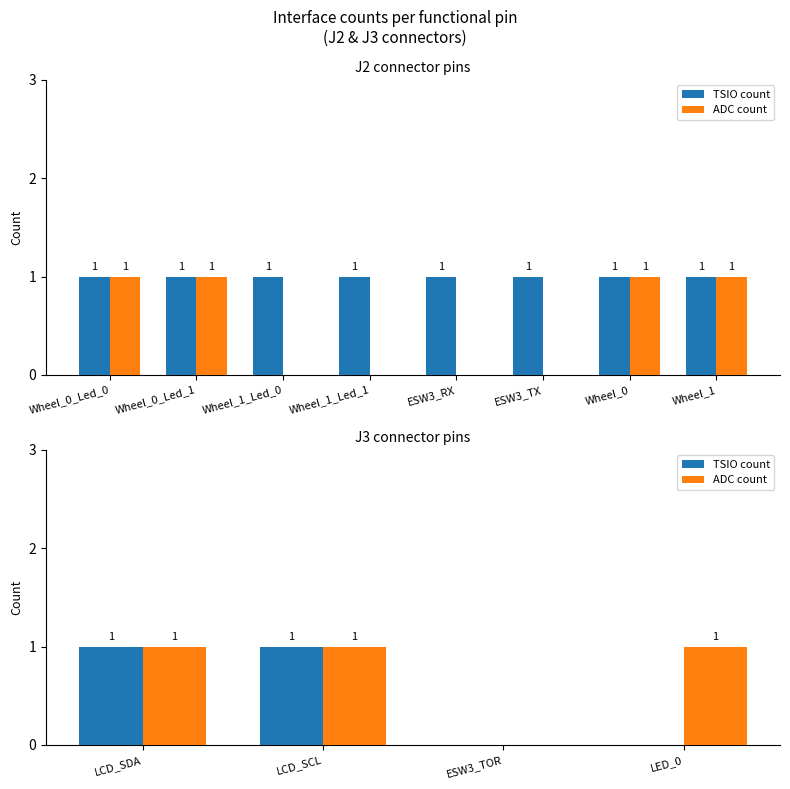

How many ADC count values are between 1 and 2?

3